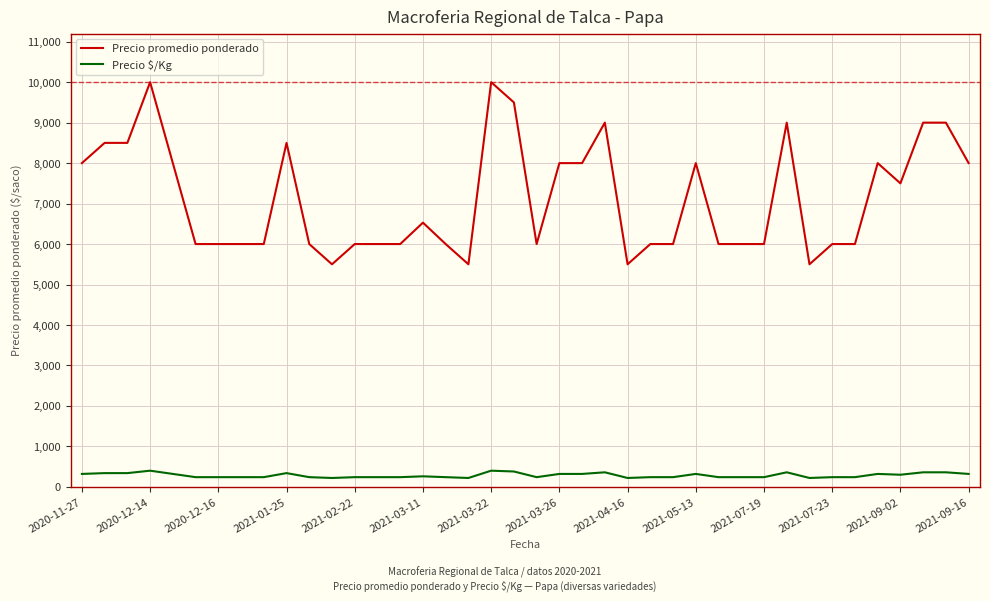

True or false: Precio promedio ponderado and Precio $/Kg cross at least once.

False